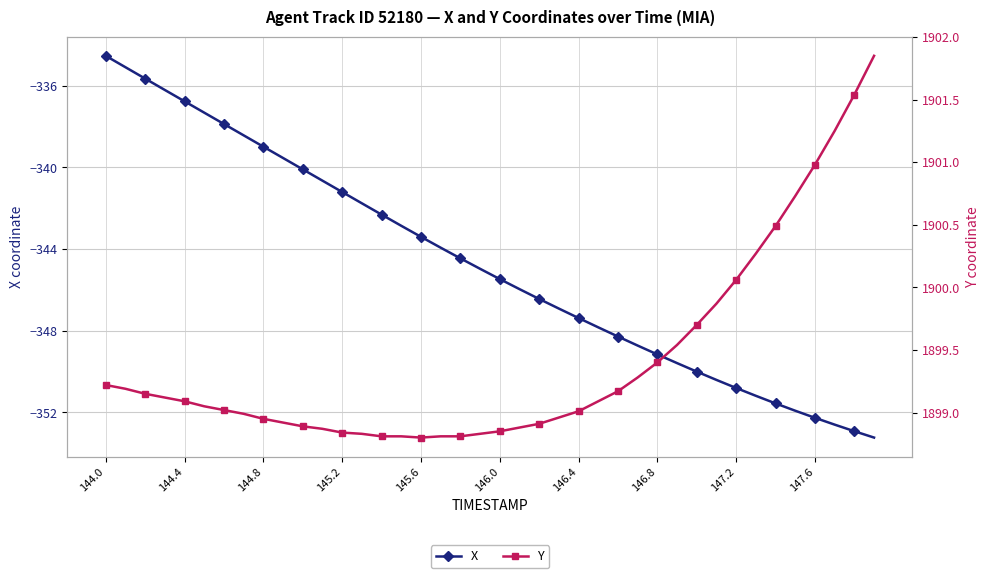

What is the value of the X point at the 40th from the left?

-353.2